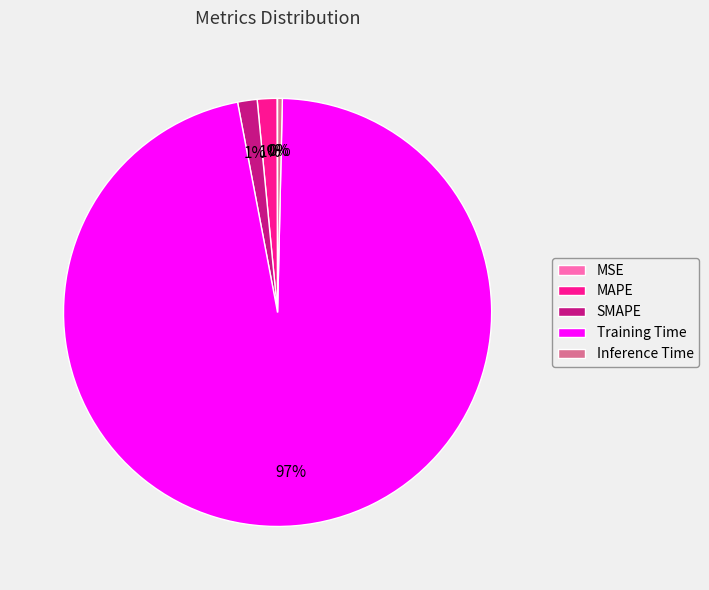

Which slice is the largest?

Training Time